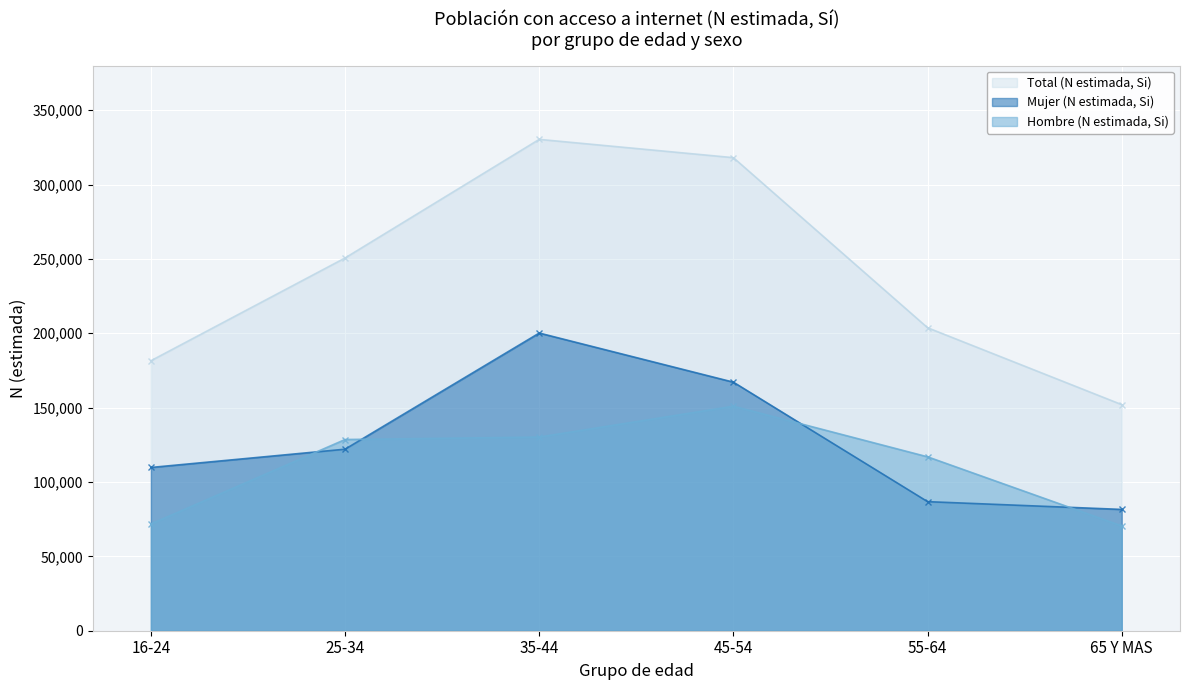

True or false: Mujer (N estimada, Si) and Hombre (N estimada, Si) cross at least once.

True